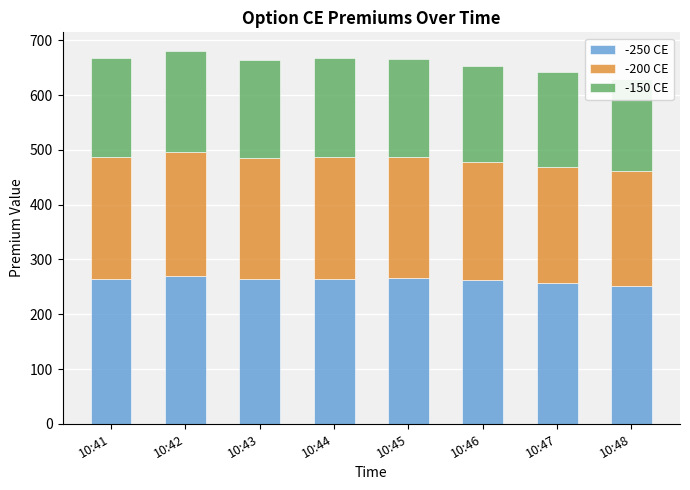

True or false: -200 CE has a value of 52.5 at 10:43.

False